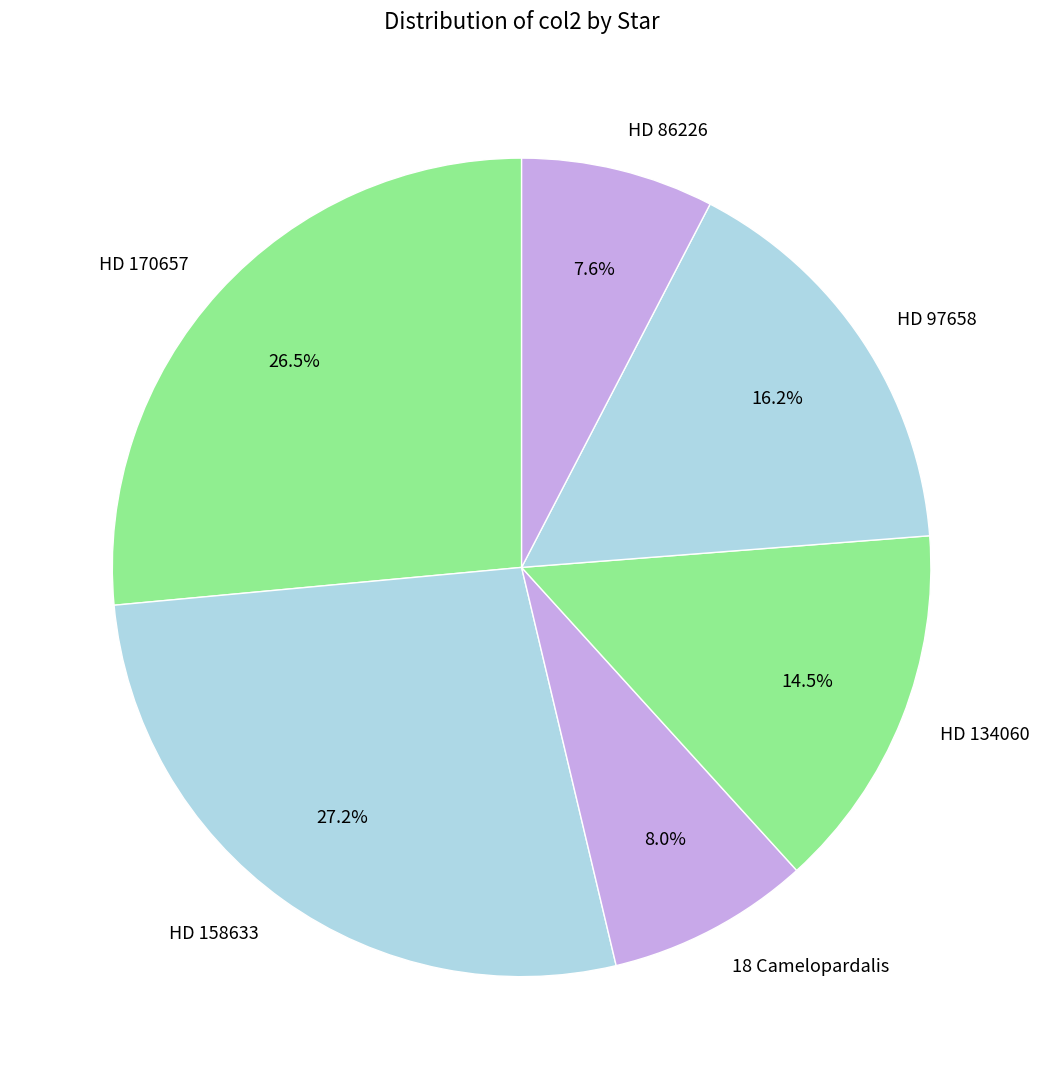

Which category has the biggest portion of the pie?

HD 158633